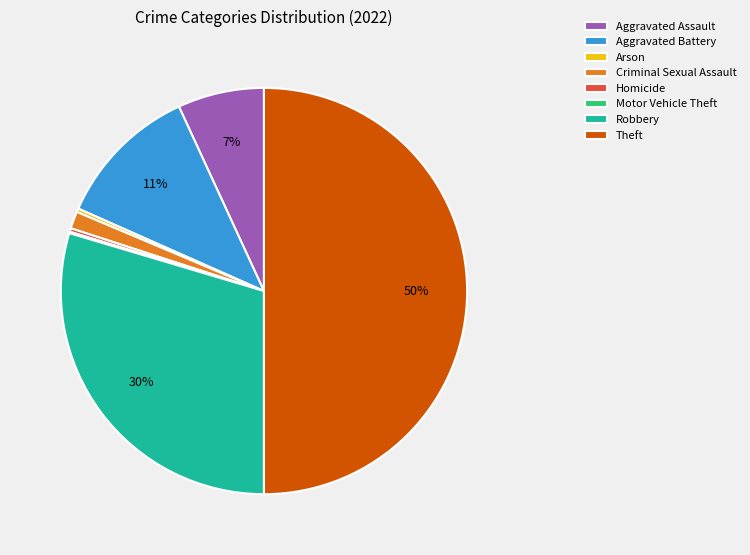

True or false: Homicide accounts for 0% of the total.

True